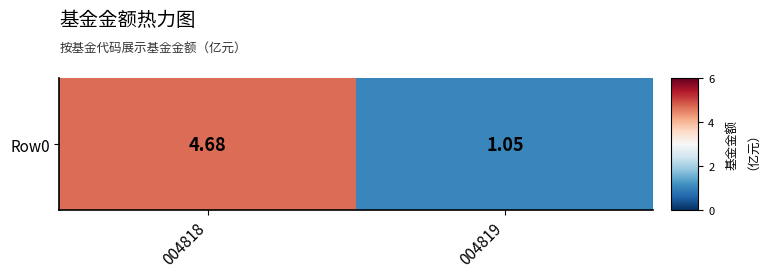

Read the value at 004819.

1.1